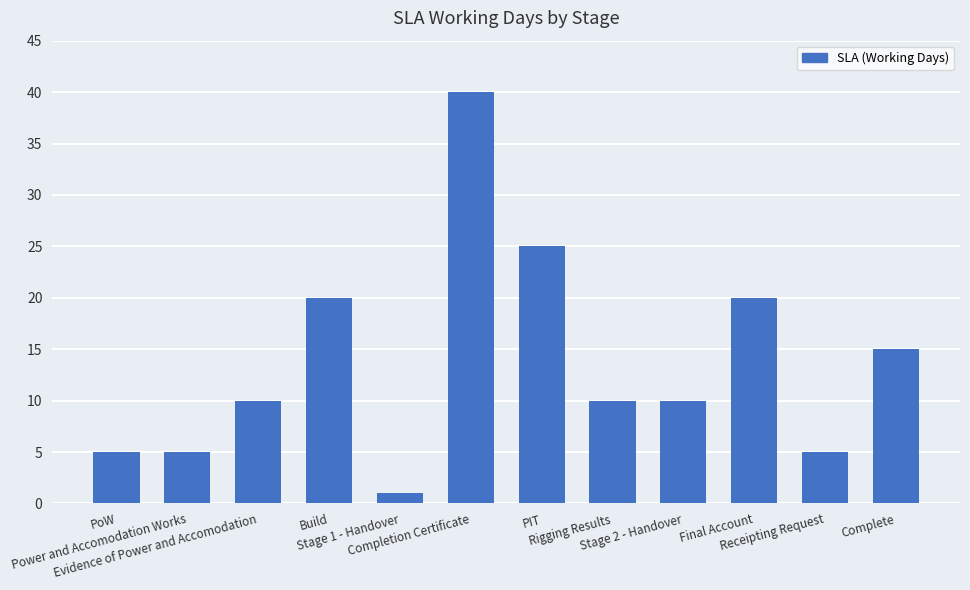

What position from the right is PoW?

12